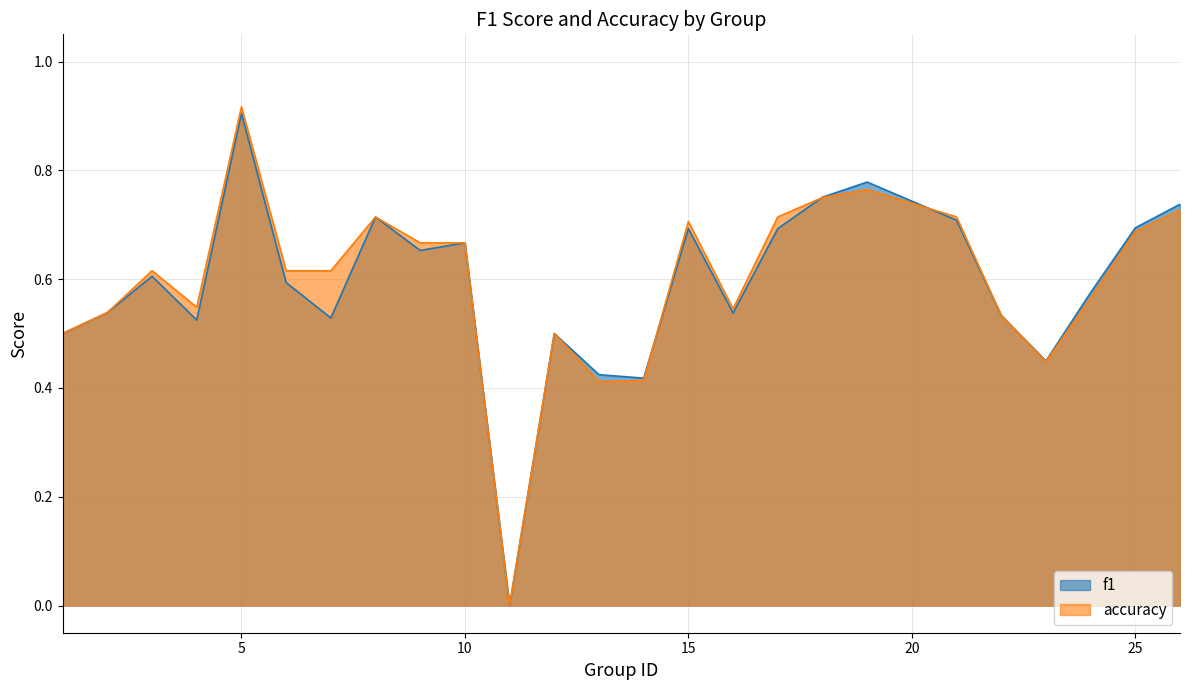

At which category is the sum across all series the highest?

5